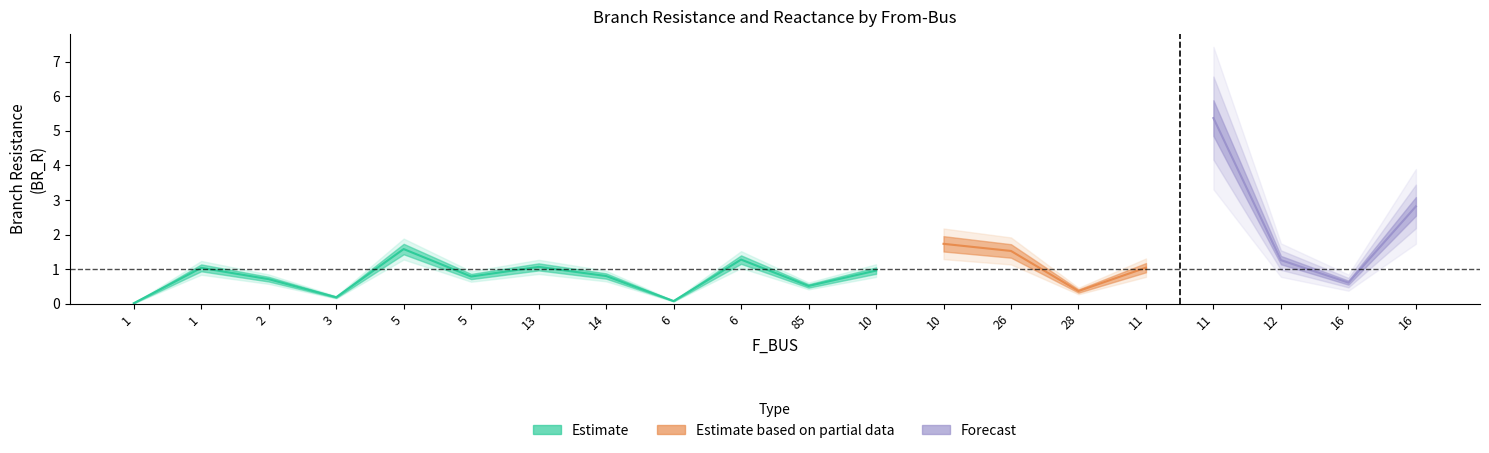

True or false: BR_X and BR_R cross at least once.

False